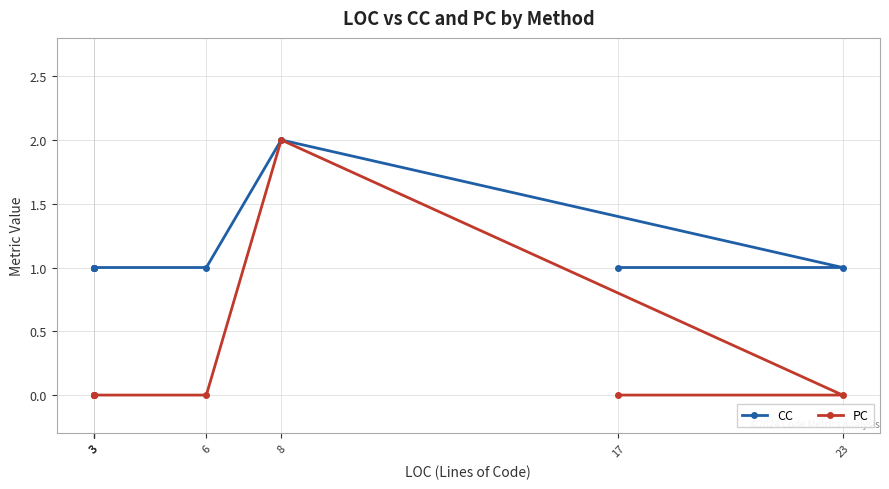

Reading left to right, what are all the values shown in this chart?

CC: 3=1	3=1	3=1	3=1	6=1	8=2	23=1	17=1
PC: 3=0	3=0	3=0	3=0	6=0	8=2	23=0	17=0